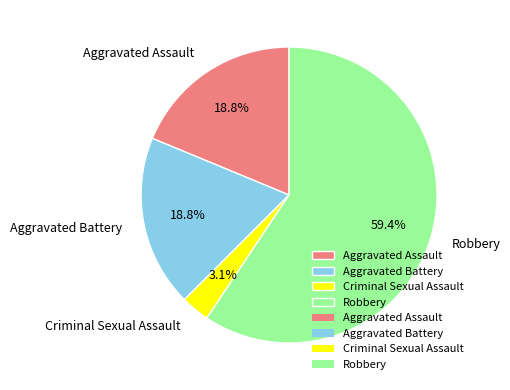

Which slice is the largest?

Robbery